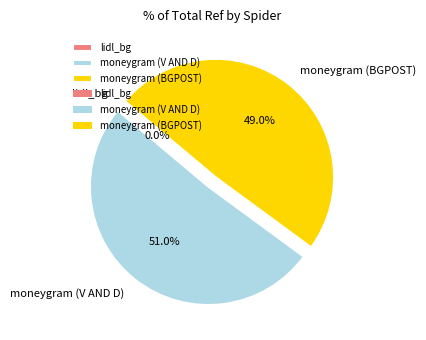

What is the ratio of the value at moneygram (V AND D) to the value at moneygram (BGPOST)?

1.0